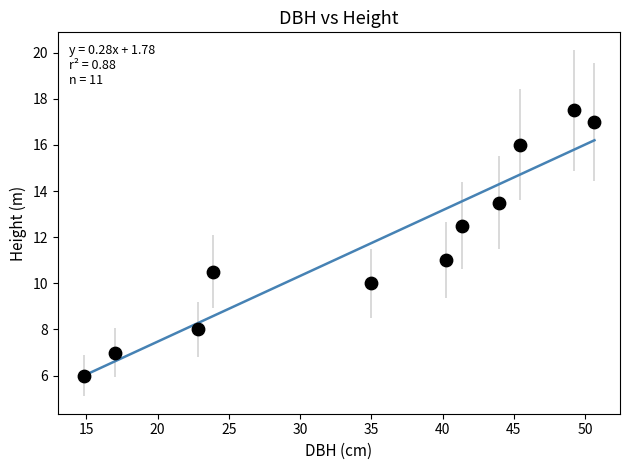

What is the average Y value?

11.7